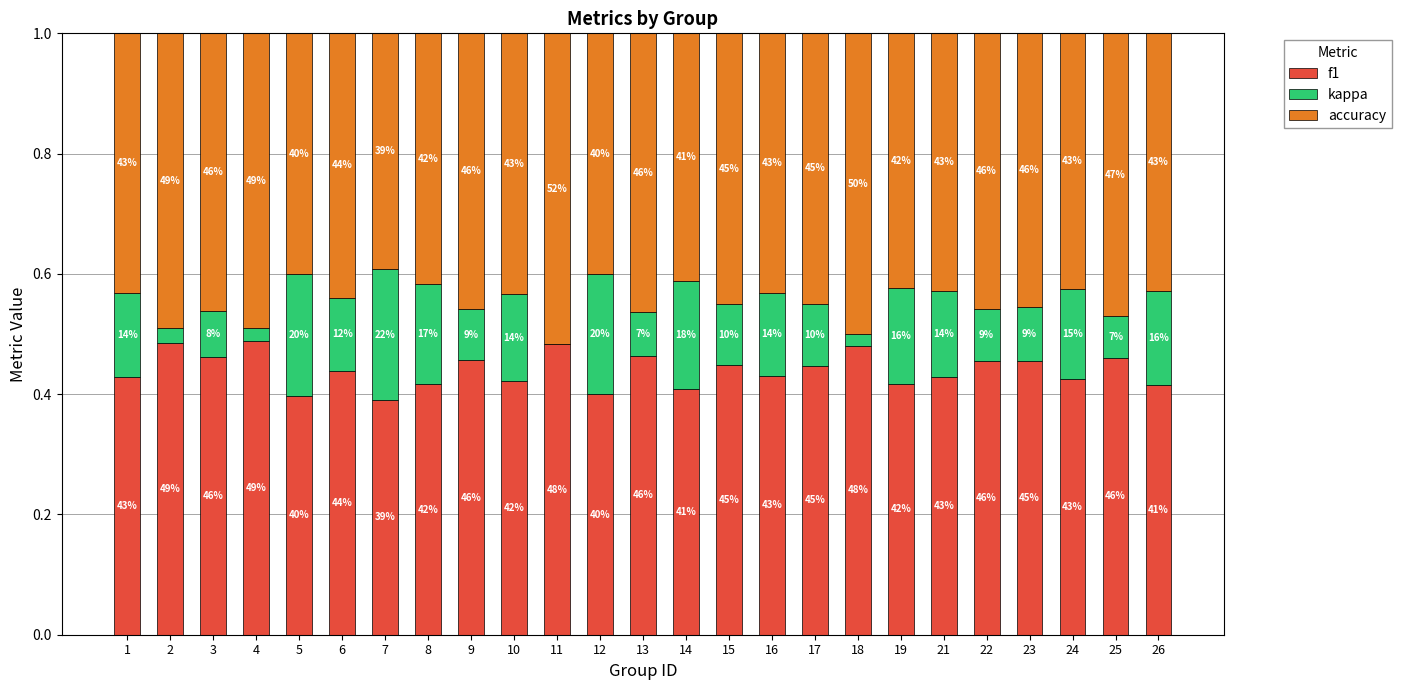

At which label is accuracy closest to 0?

7